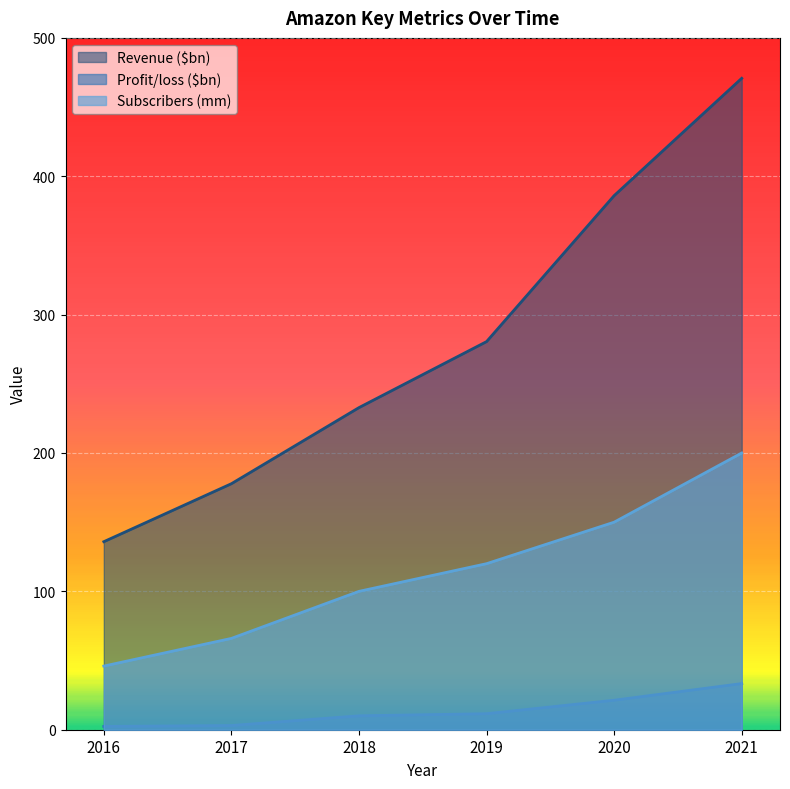

Is it true that Subscribers (mm) equals 34.5 at 2019?

False